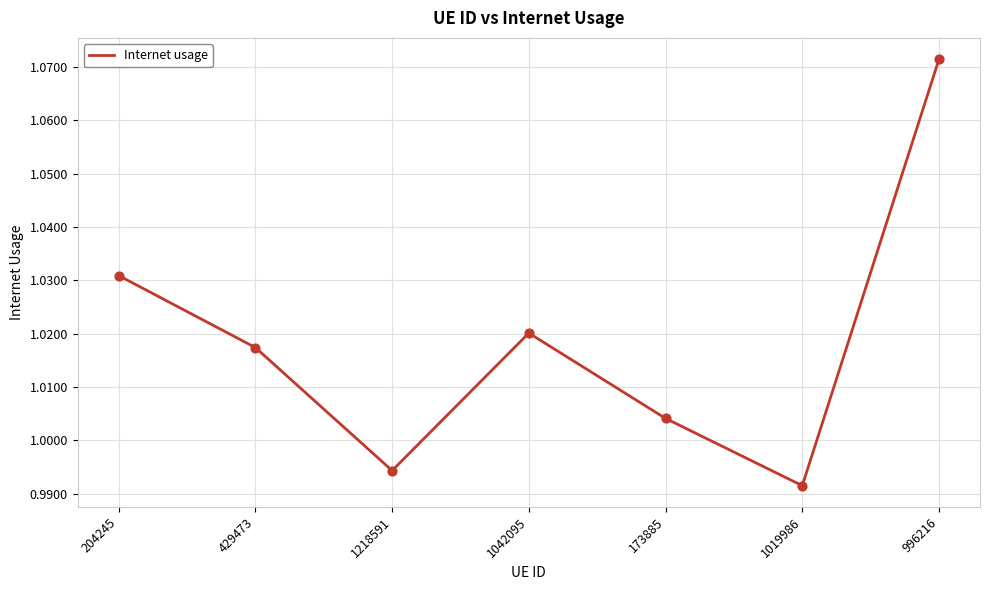

Between 1218591 and 173885, which is larger?

173885